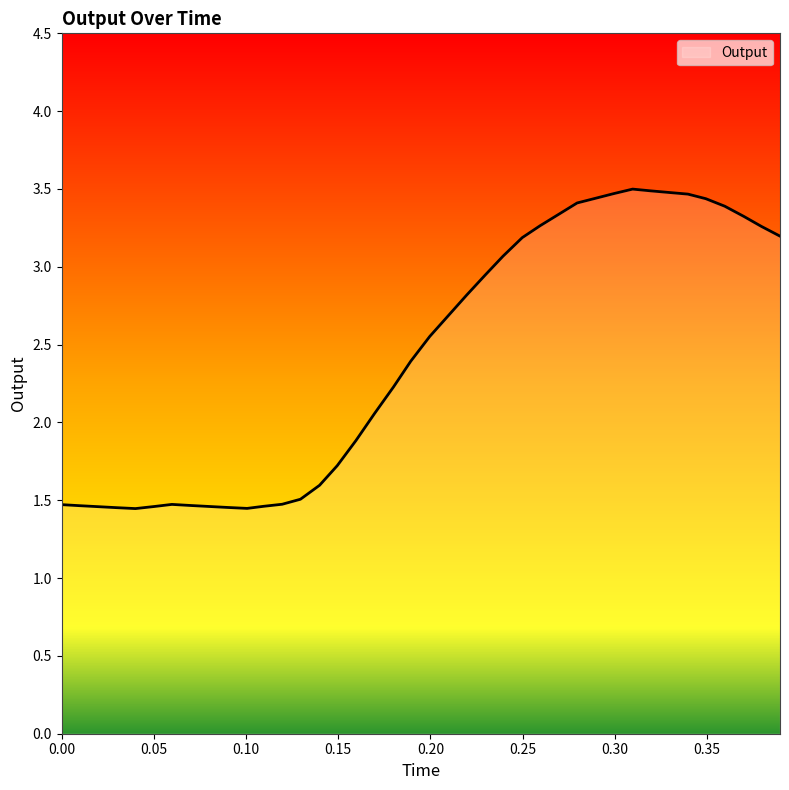

What is the difference between the maximum and minimum values?

2.1